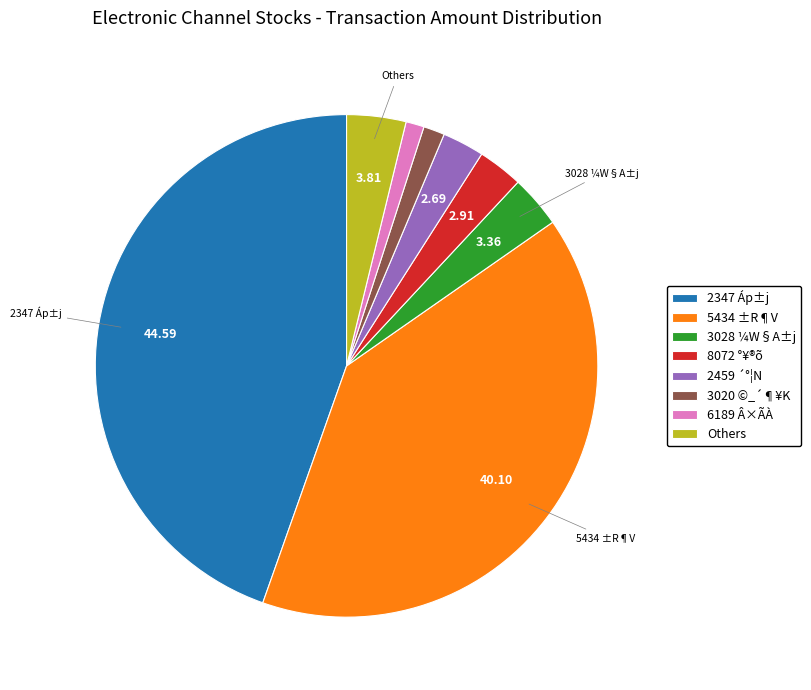

Is 8072 °¥®õ the majority of the pie?

No